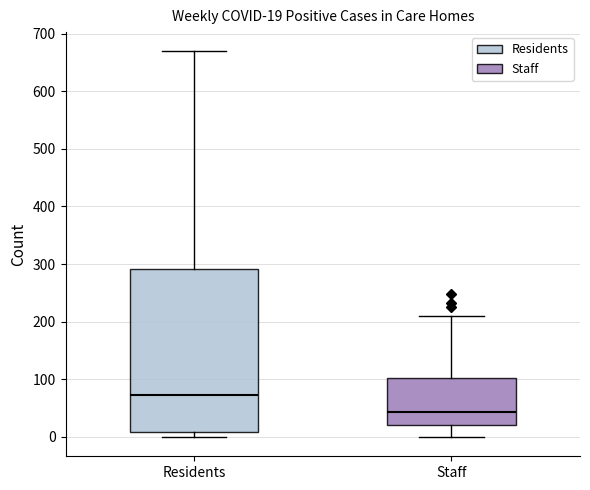

Comparing the boxes themselves (not the whiskers), which one is the tallest?

Residents